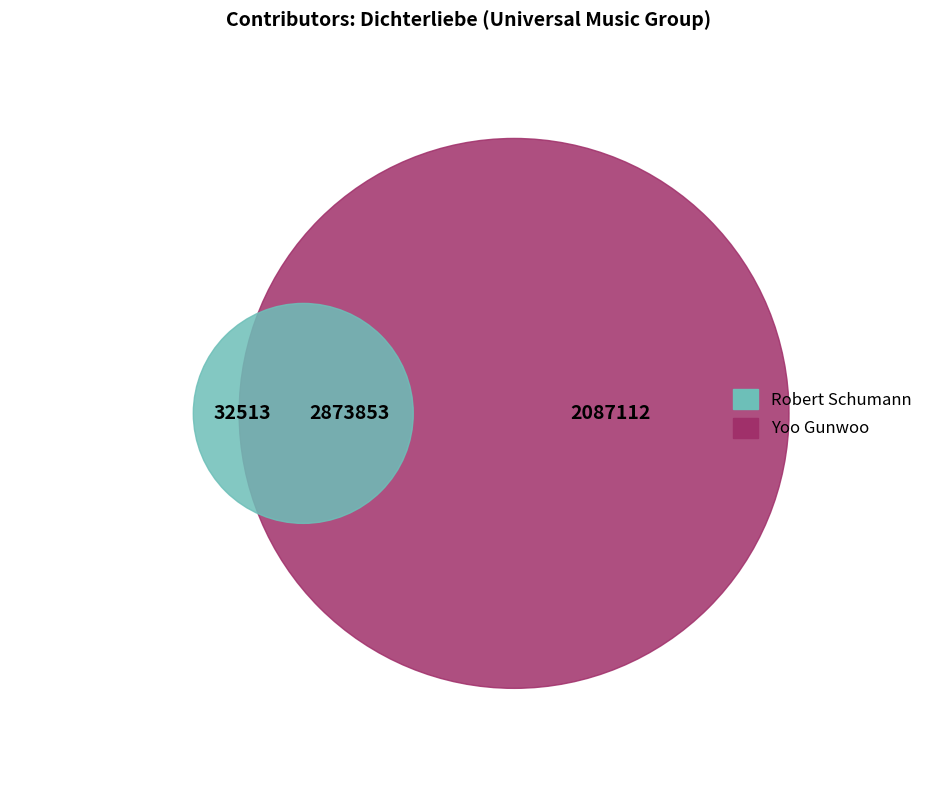

To the nearest percent, what is the combined percentage of Yoo Gunwoo and Robert Schumann?

100%